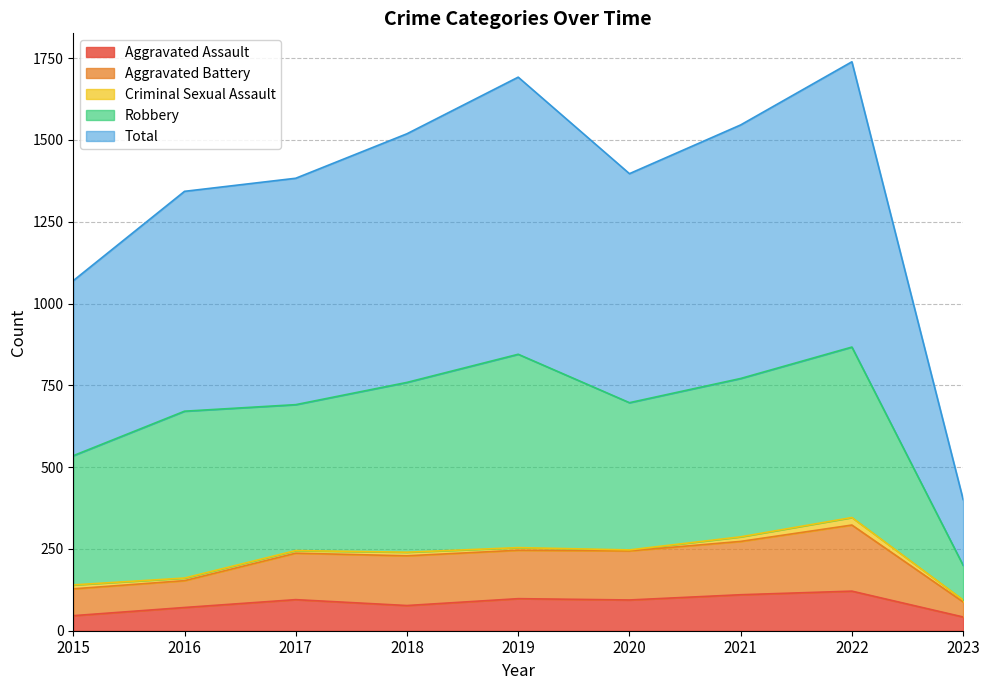

What is the value of the Aggravated Battery point at the 2nd from the left?

153